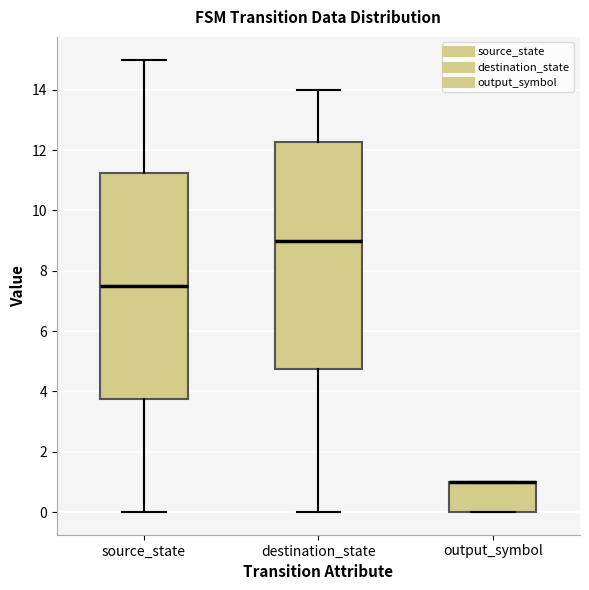

Reading left to right, read every box against the y-axis: the position of its median line, the range the box covers, and the ends of its whiskers. The values are not printed on the chart, so give them approximately, as read against the axis.

source_state: median 7.6, box 3.8 to 11.2, whiskers 0.0 to 15.0
destination_state: median 9.0, box 4.8 to 12.2, whiskers 0.0 to 14.0
output_symbol: median 1.0 (drawn on the box's upper edge), box 0.0 to 1.0, whiskers 0.0 to 1.0